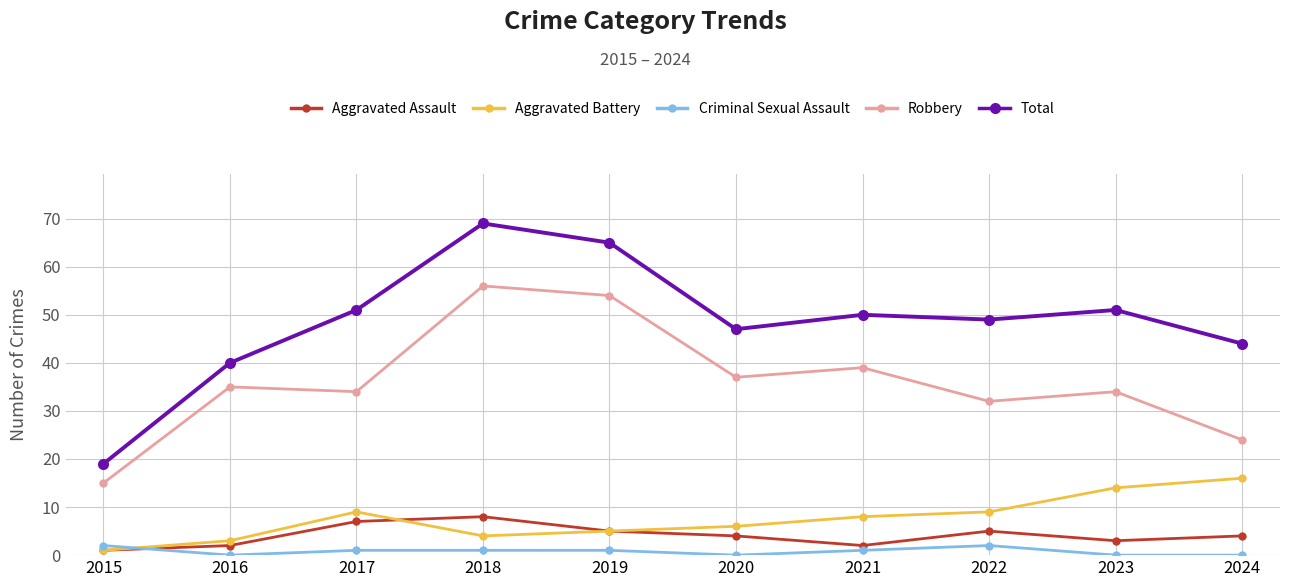

What is the difference between the second highest and second lowest values in the Aggravated Battery series?

11